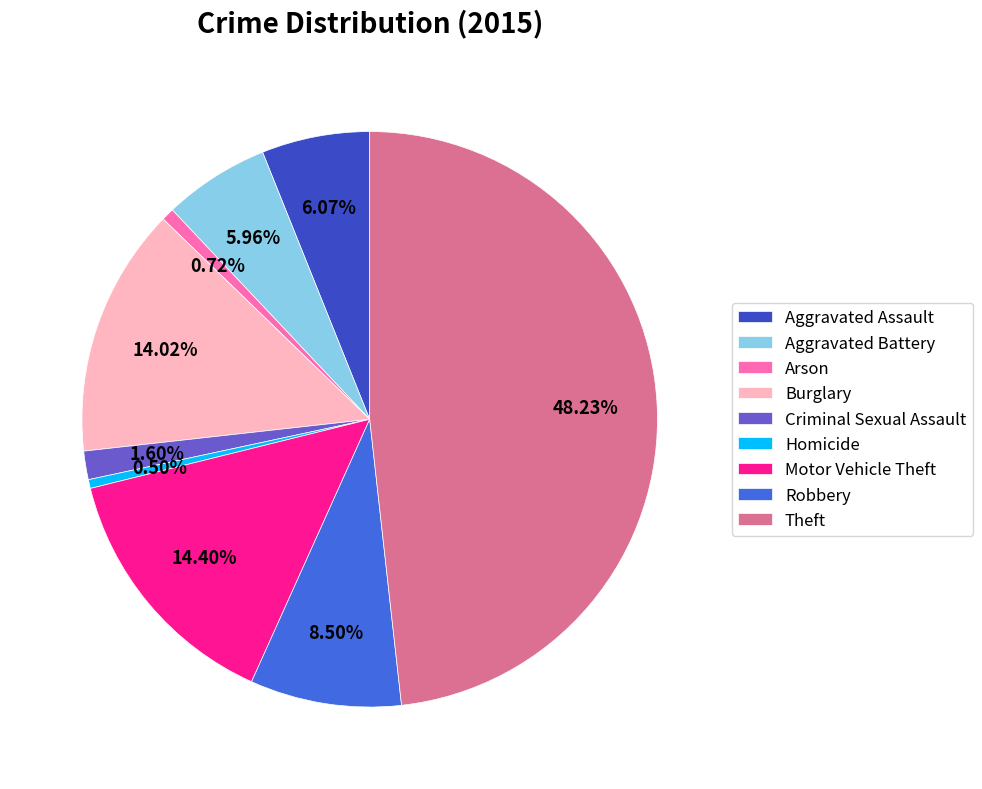

Between Motor Vehicle Theft and Robbery, which is larger?

Motor Vehicle Theft